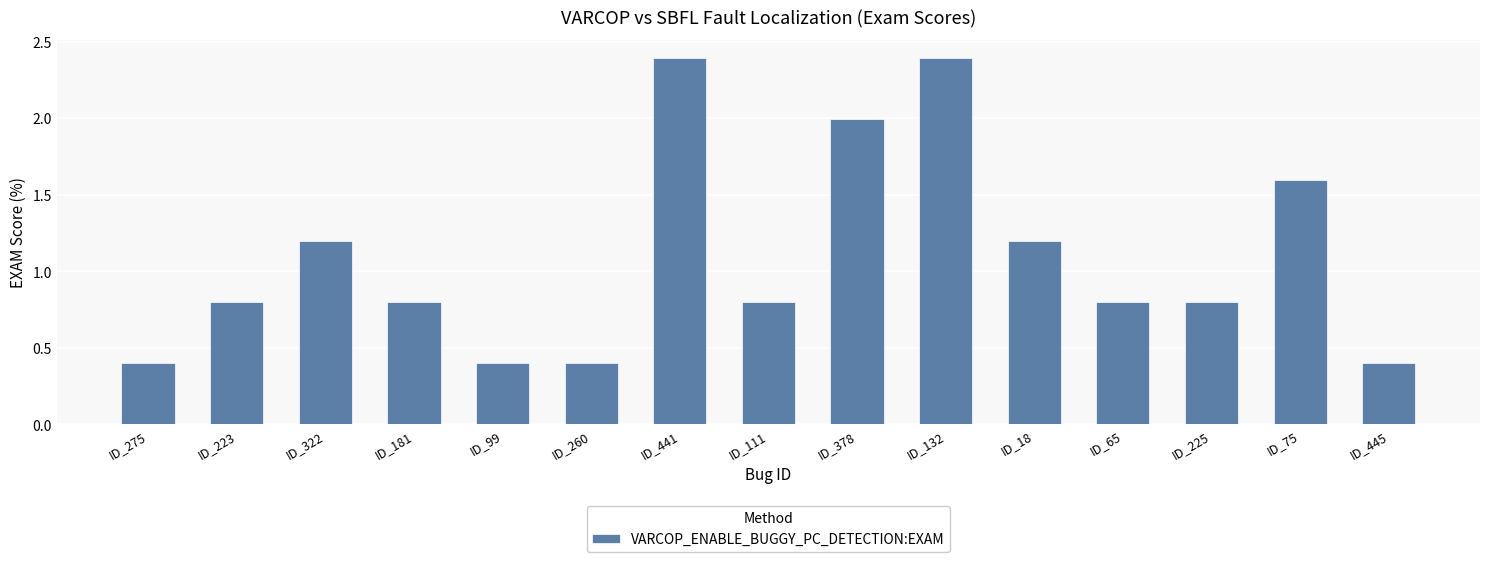

Between ID_378 and ID_223, which is larger?

ID_378